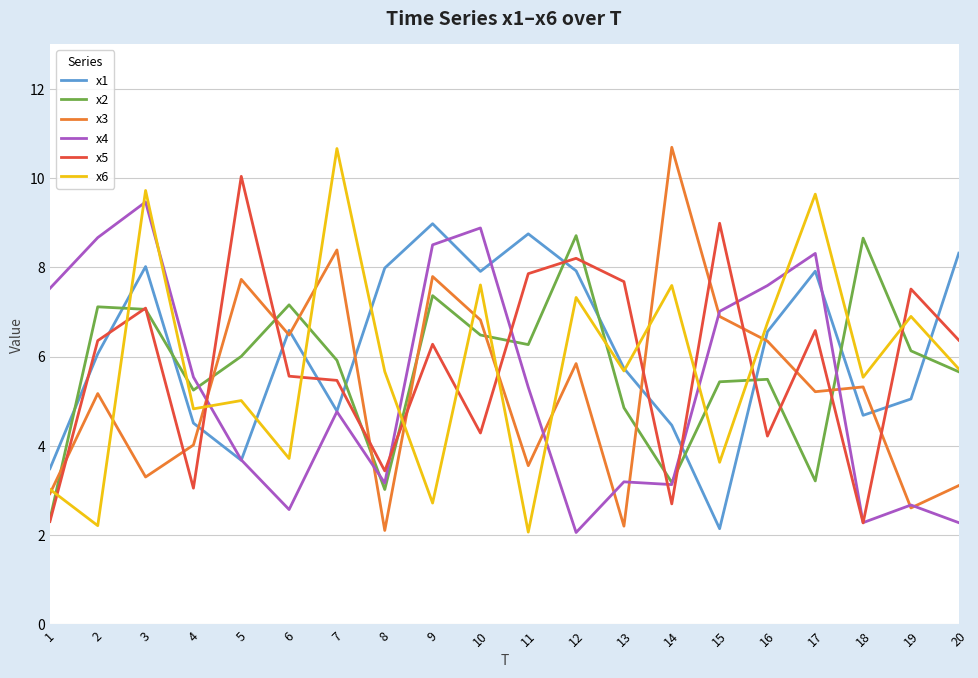

Which series has the largest total across all categories?

x1